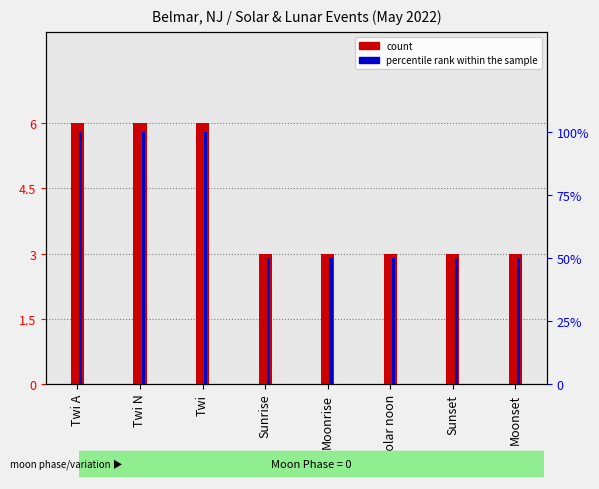

Reading left to right, transcribe all the data shown in this chart.

count: Twi A=6	Twi N=6	Twi=6	Sunrise=3	Moonrise=3	Solar noon=3	Sunset=3	Moonset=3
percentile rank within the sample: Twi A=100	Twi N=100	Twi=100	Sunrise=50	Moonrise=50	Solar noon=50	Sunset=50	Moonset=50